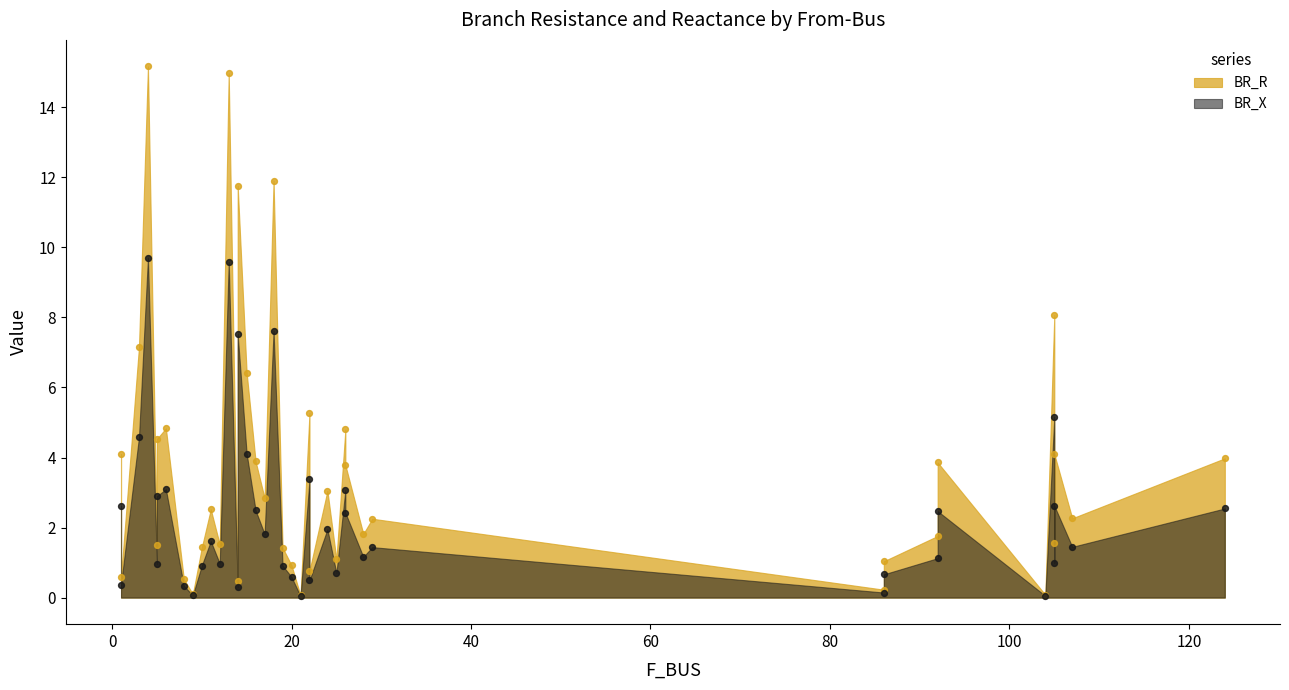

Which series has the largest total across all categories?

BR_R